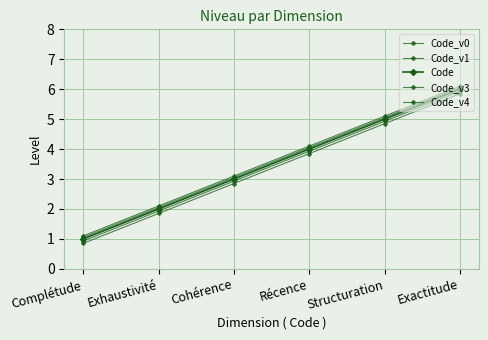

True or false: Code_v1 and Code intersect in this chart.

False